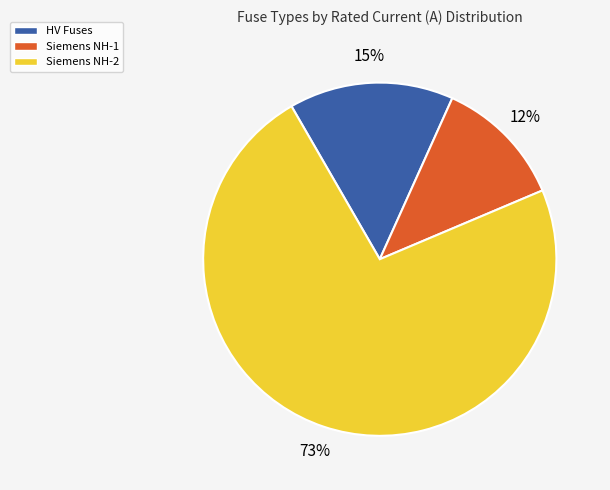

To the nearest percent, what is the average slice percentage?

33%